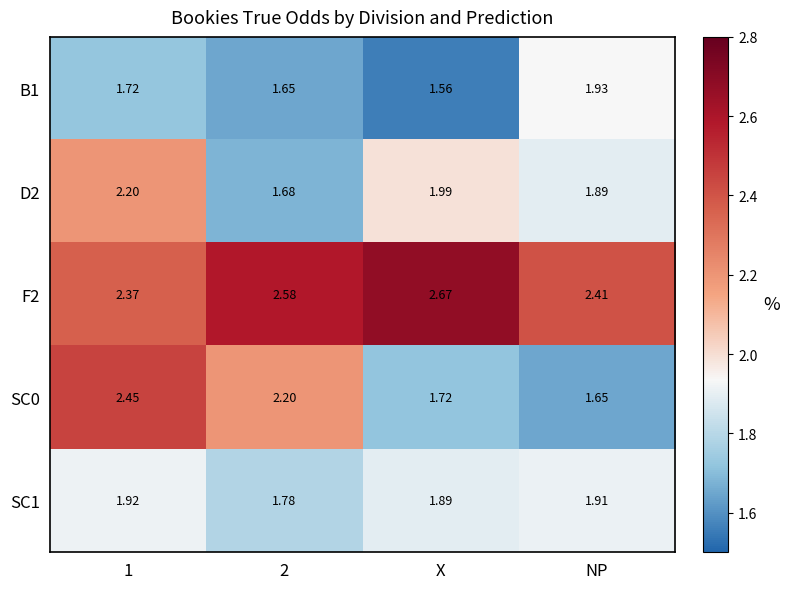

Which label corresponds to the smallest value in the chart?

X